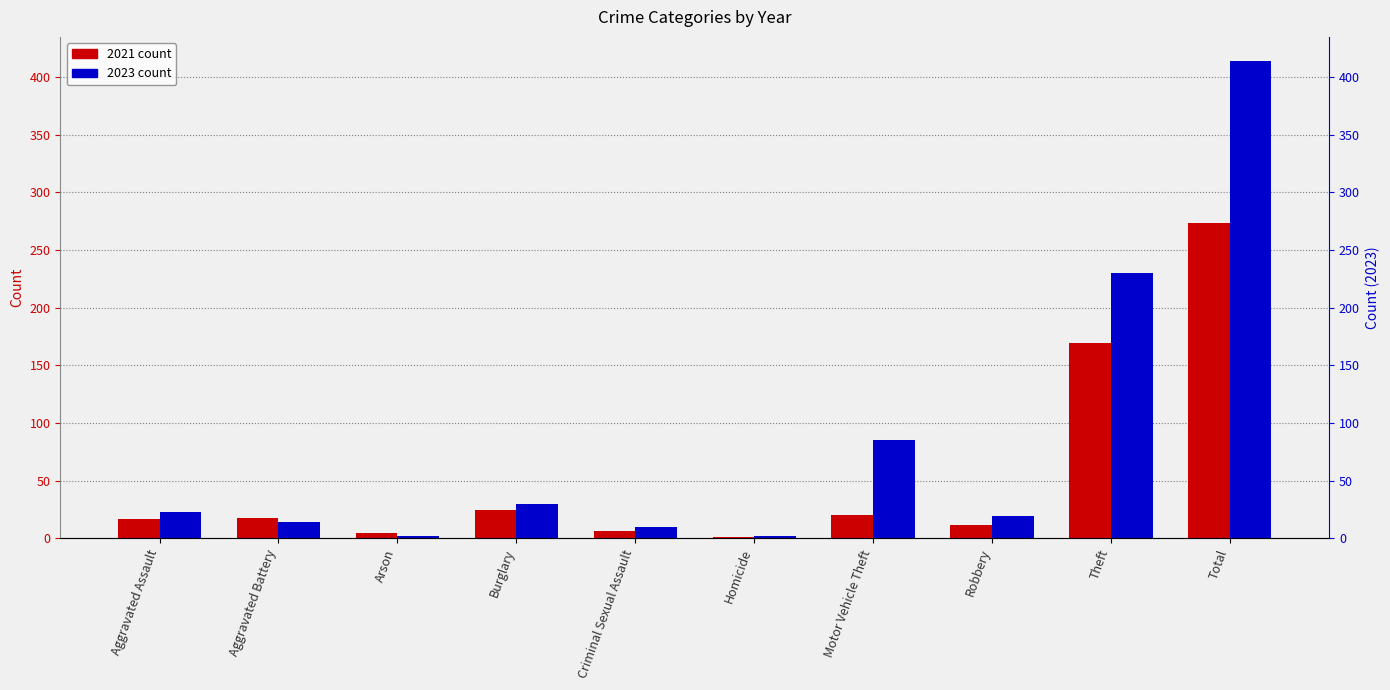

The 2021 series shows 8 at Arson. True or false?

False